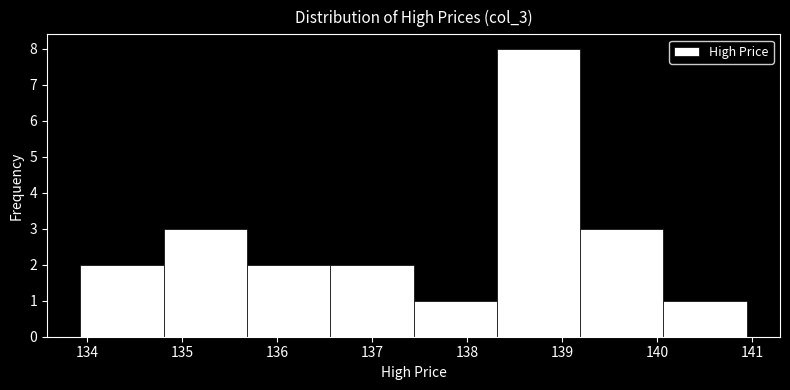

Over which range of the x-axis is the bar tallest?

138.3 to 139.2